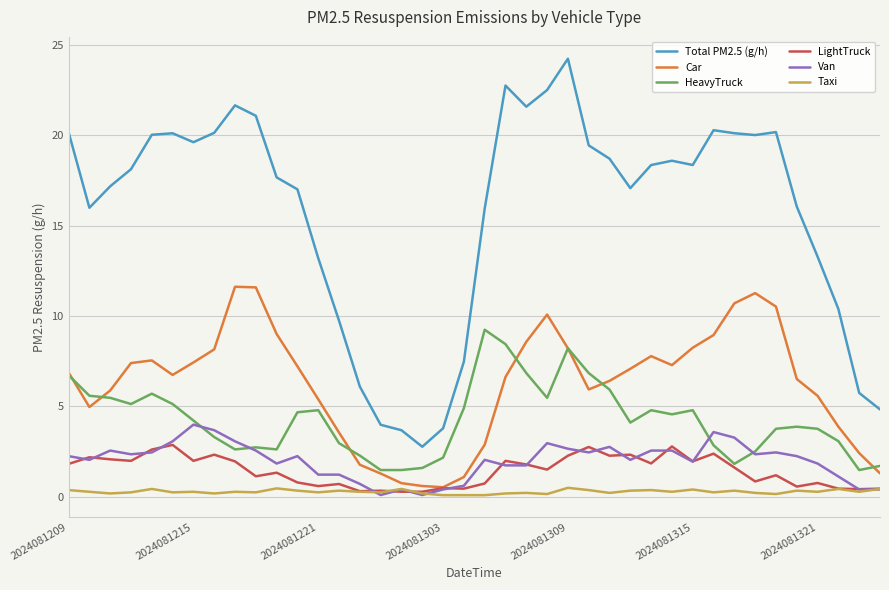

True or false: Van and Total PM2.5 (g/h) cross at least once.

False